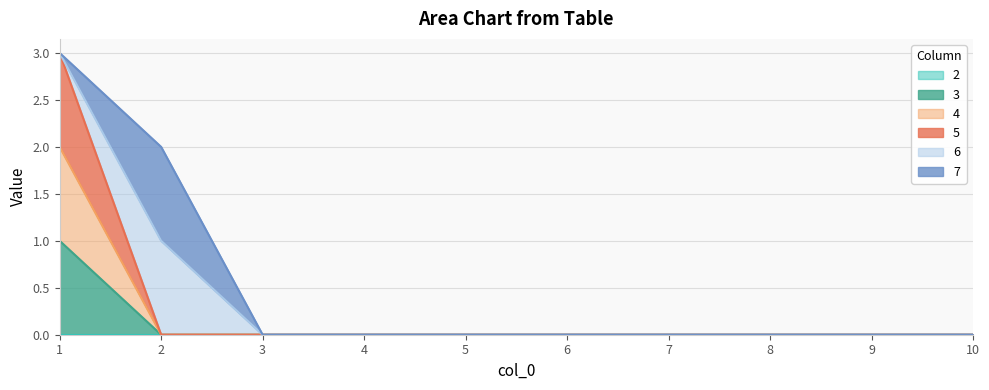

True or false: 4 and 3 intersect in this chart.

False